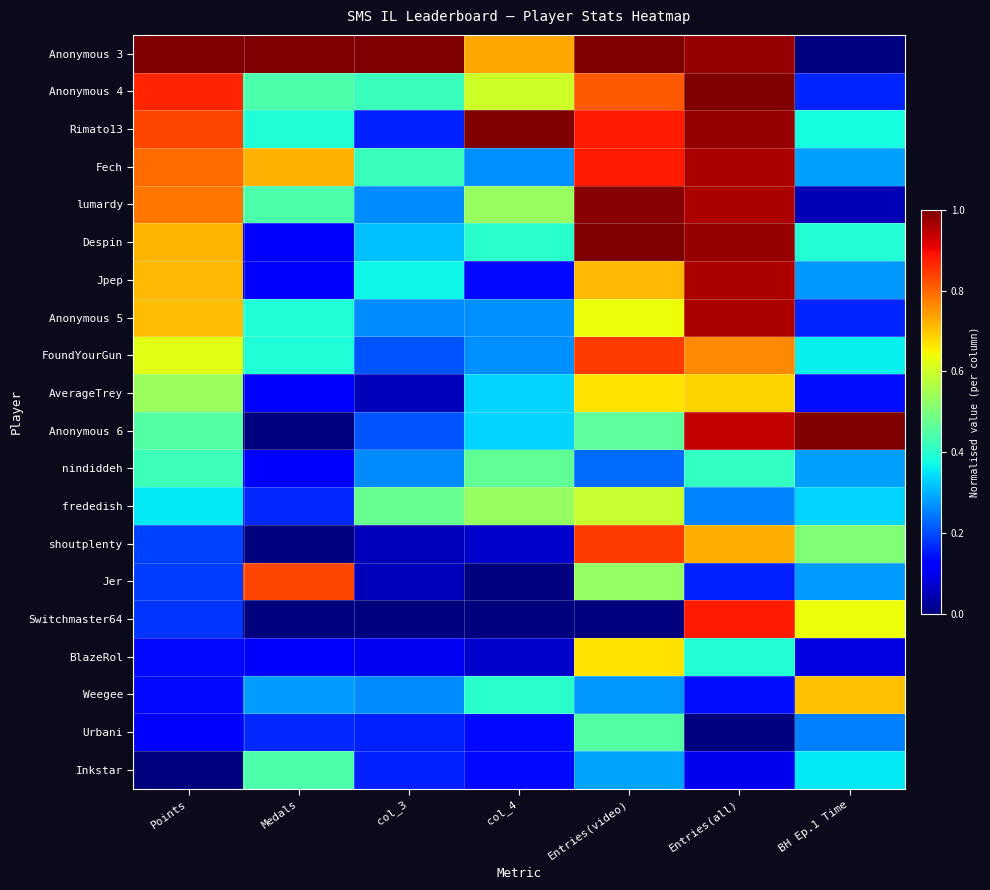

What is the difference between the highest and lowest values at Medals?

1.0